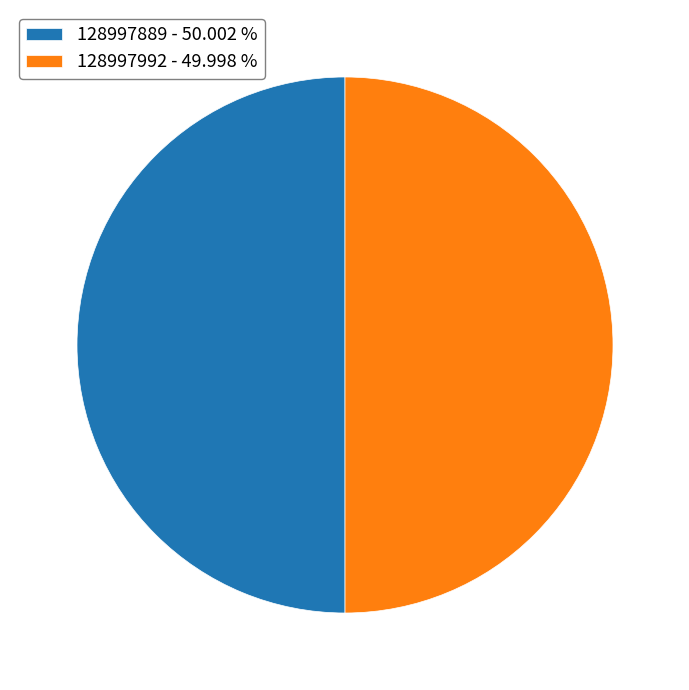

What is the ratio of the value at 128997992 - 49.998 % to the value at 128997889 - 50.002 %?

1.0